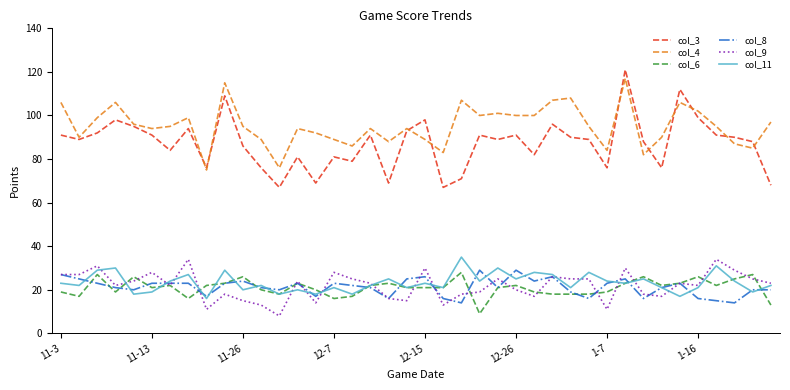

True or false: col_9 and col_4 cross at least once.

False